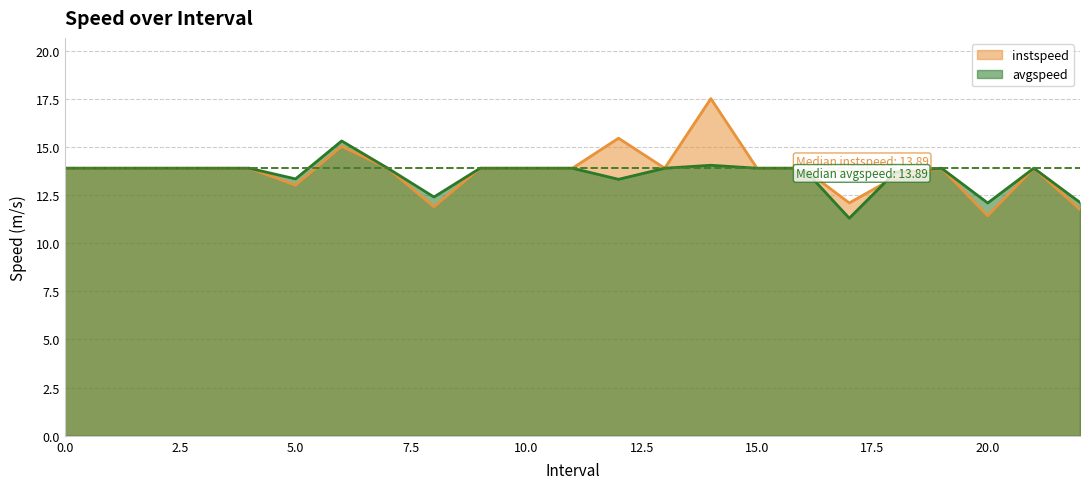

Count the number of categories in the chart.

23